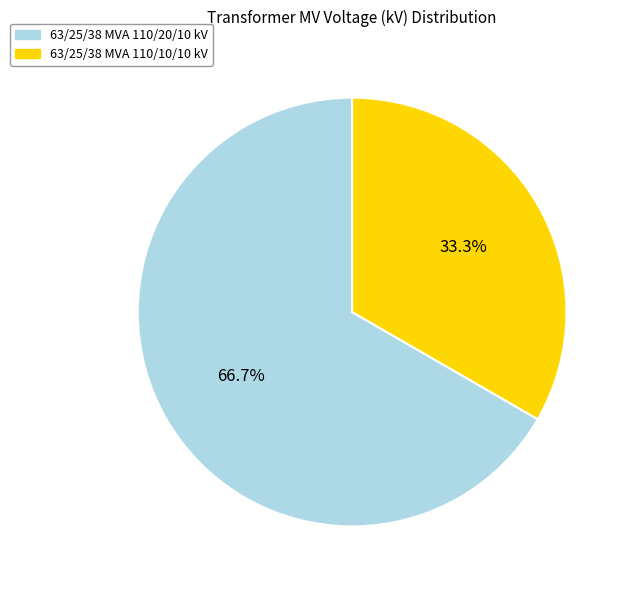

Rank the categories by value from lowest to highest.

63/25/38 MVA 110/10/10 kV, 63/25/38 MVA 110/20/10 kV